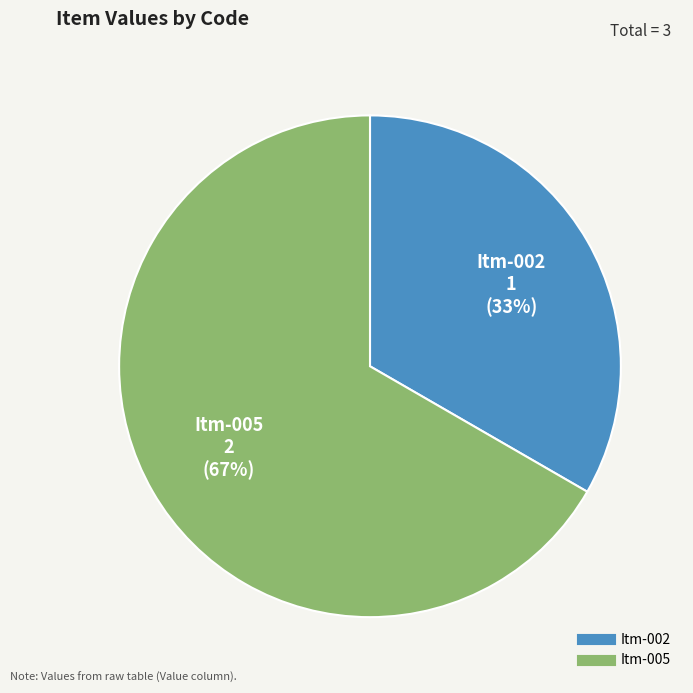

What percentage is the Itm-002 slice, to the nearest percent?

33%